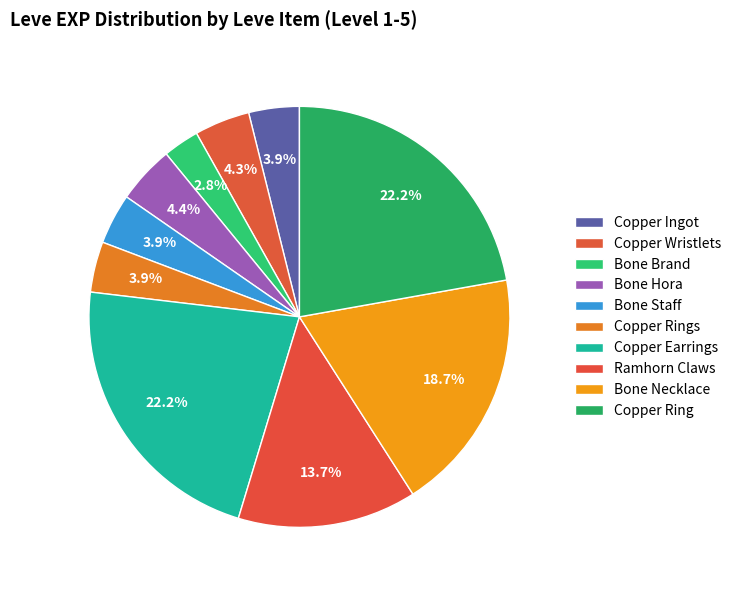

Count the number of slices in the pie.

10